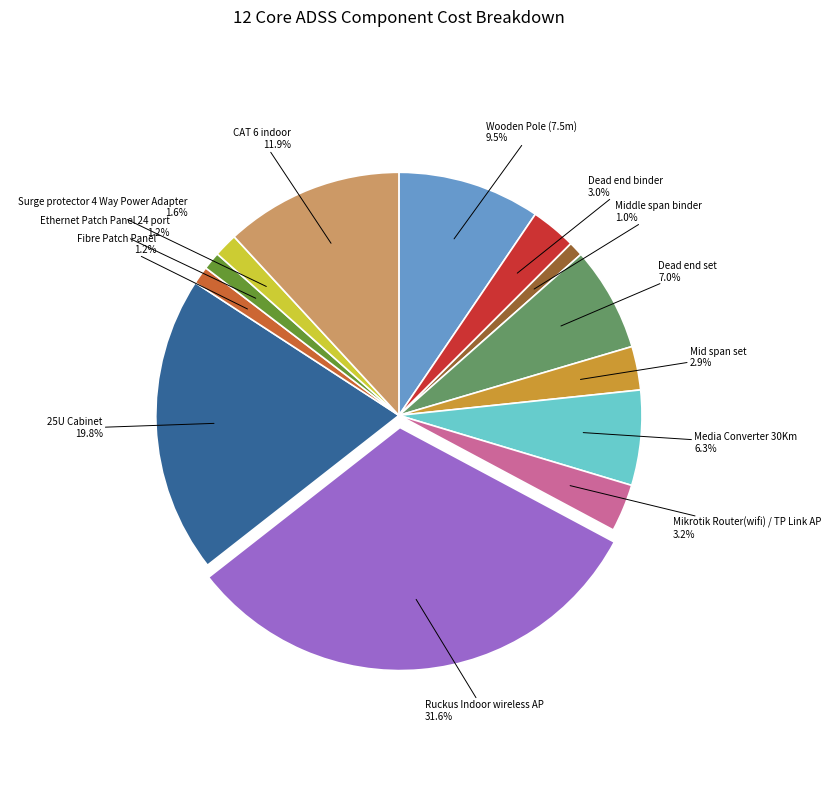

Which category has the biggest portion of the pie?

Ruckus Indoor wireless AP